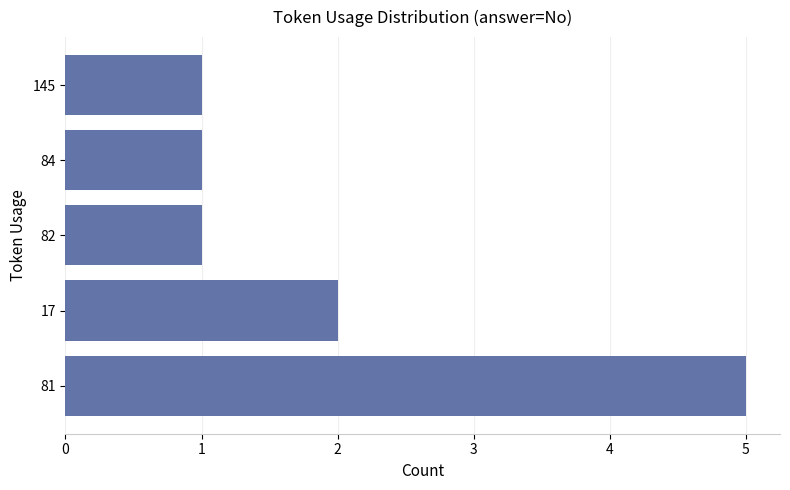

What is the minimum value shown in the chart?

1